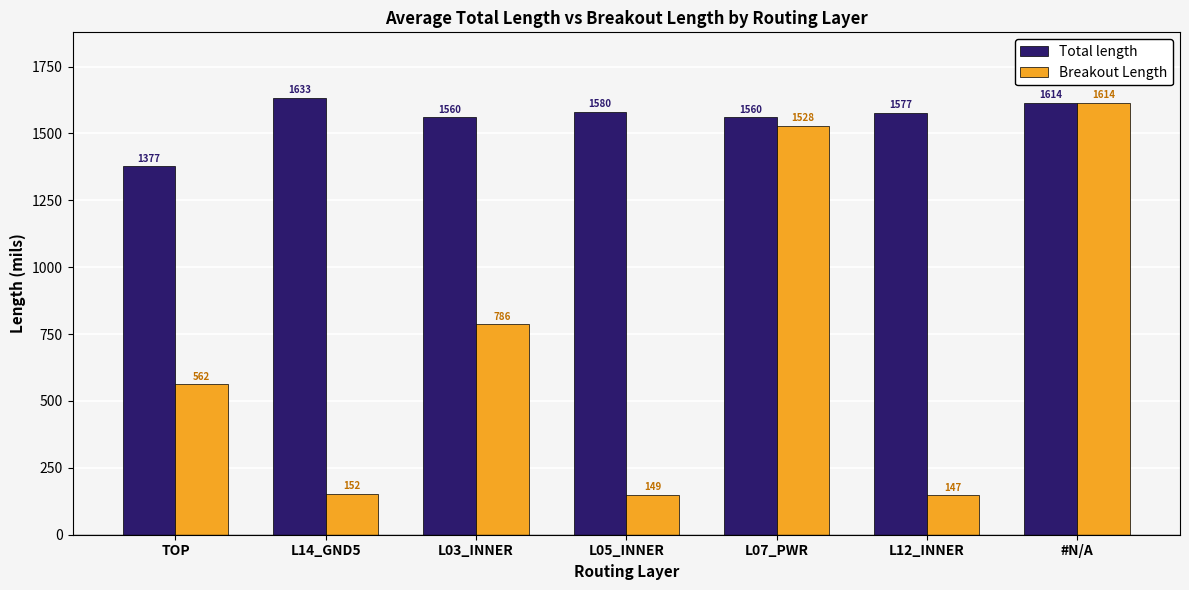

Where is Breakout Length nearest to the value 880?

L03_INNER